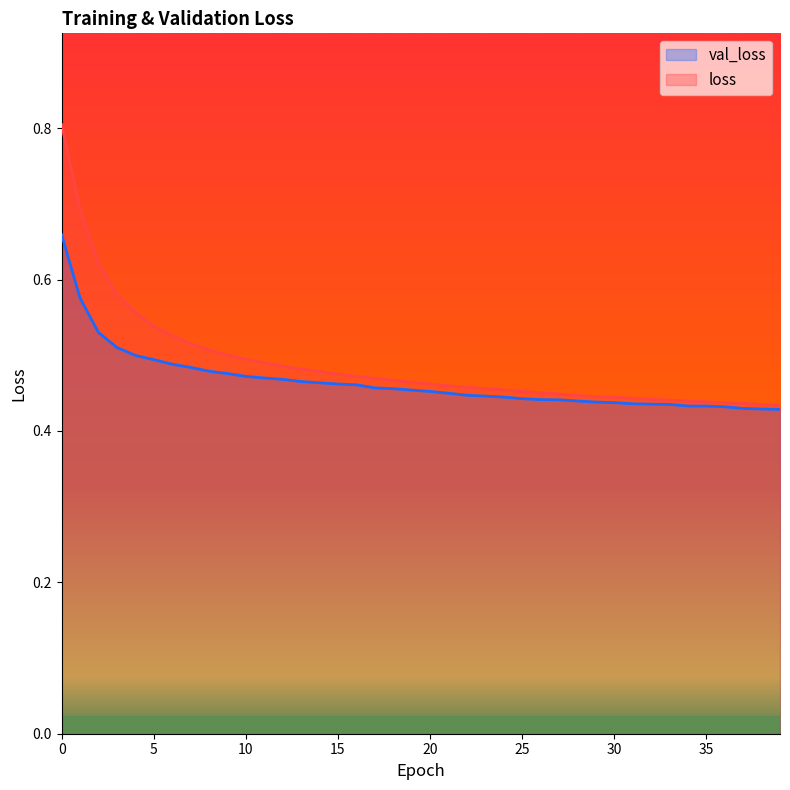

How many loss values are between 0 and 1?

40